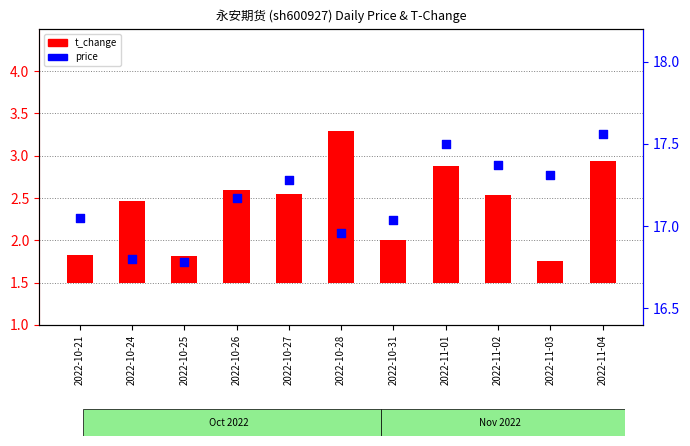

Which series has the largest total across all categories?

price